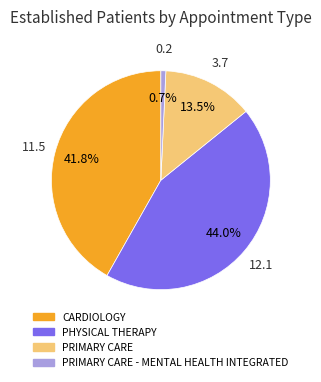

Does any single category account for the majority?

No